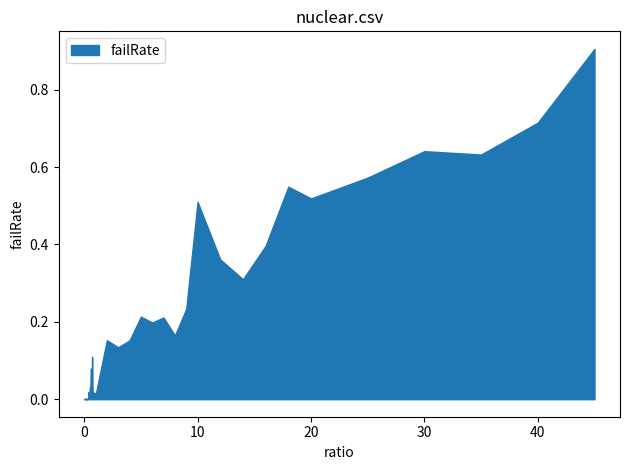

What is the sum of all values?

7.9